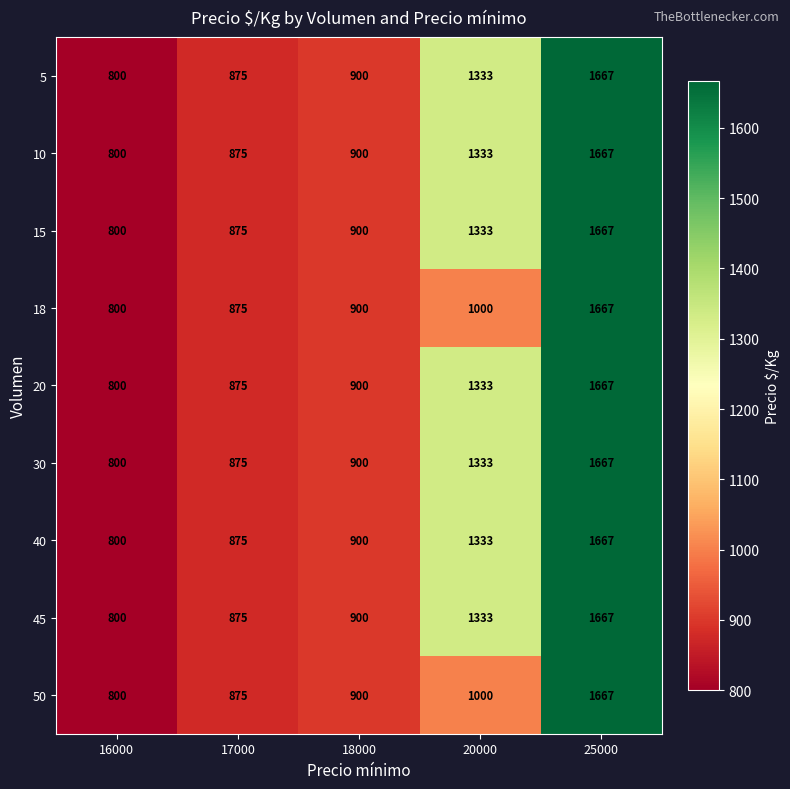

What is the sum of all 10 values?

5575